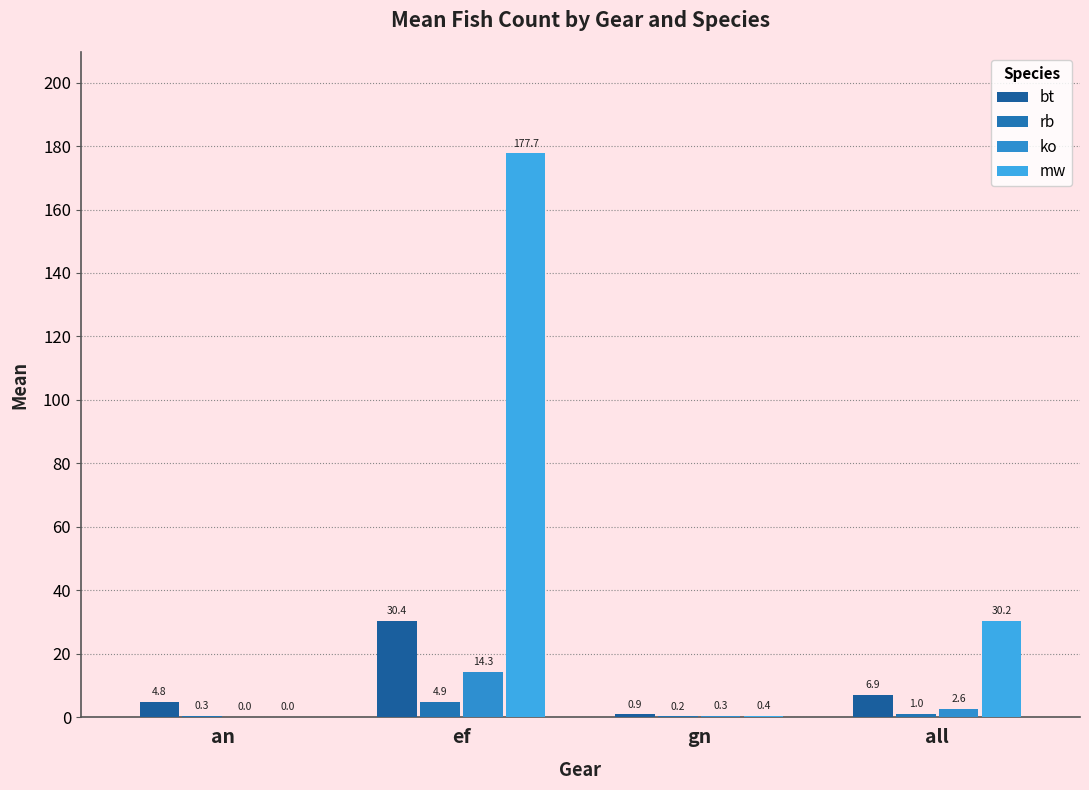

Which category has the highest value across all series?

ef